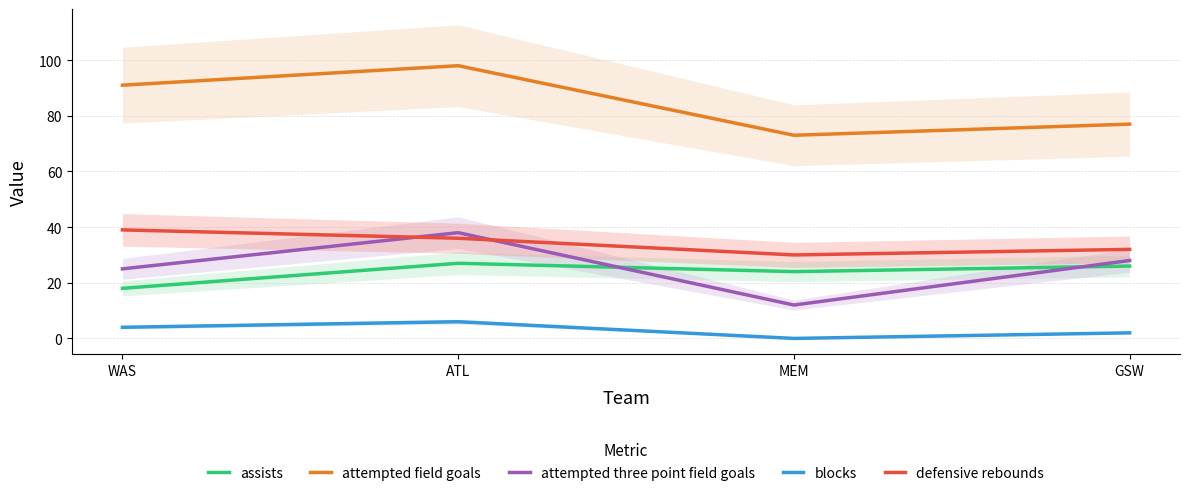

What is the label of the 1st point from the left?

WAS